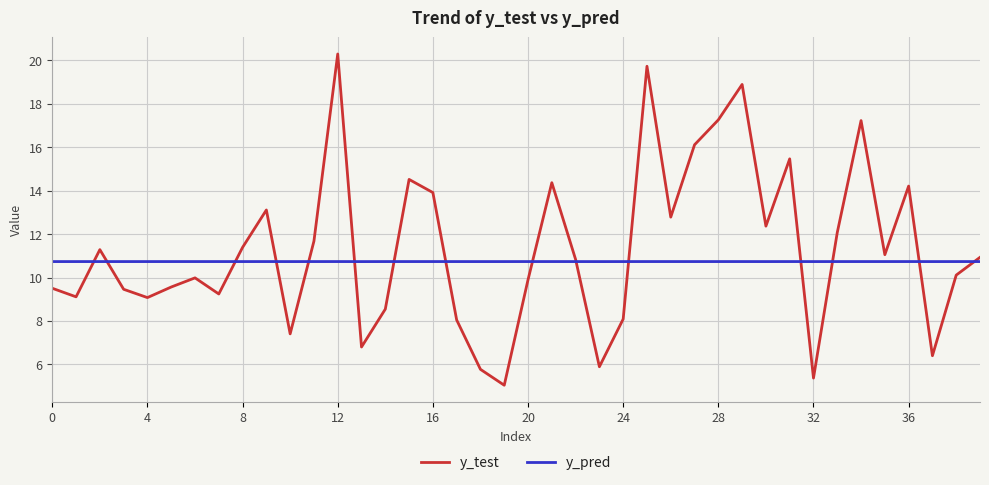

At how many categories does at least one series exceed 14?

10